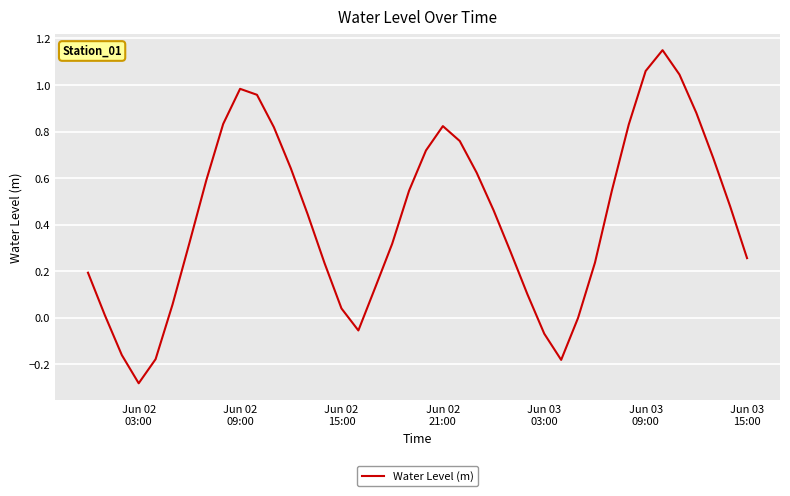

What is the difference between the maximum and minimum values?

1.4